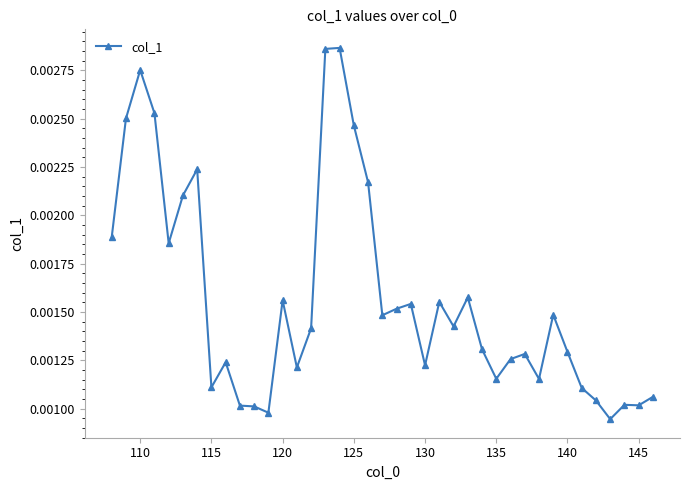

How many values are between 0 and 1?

39